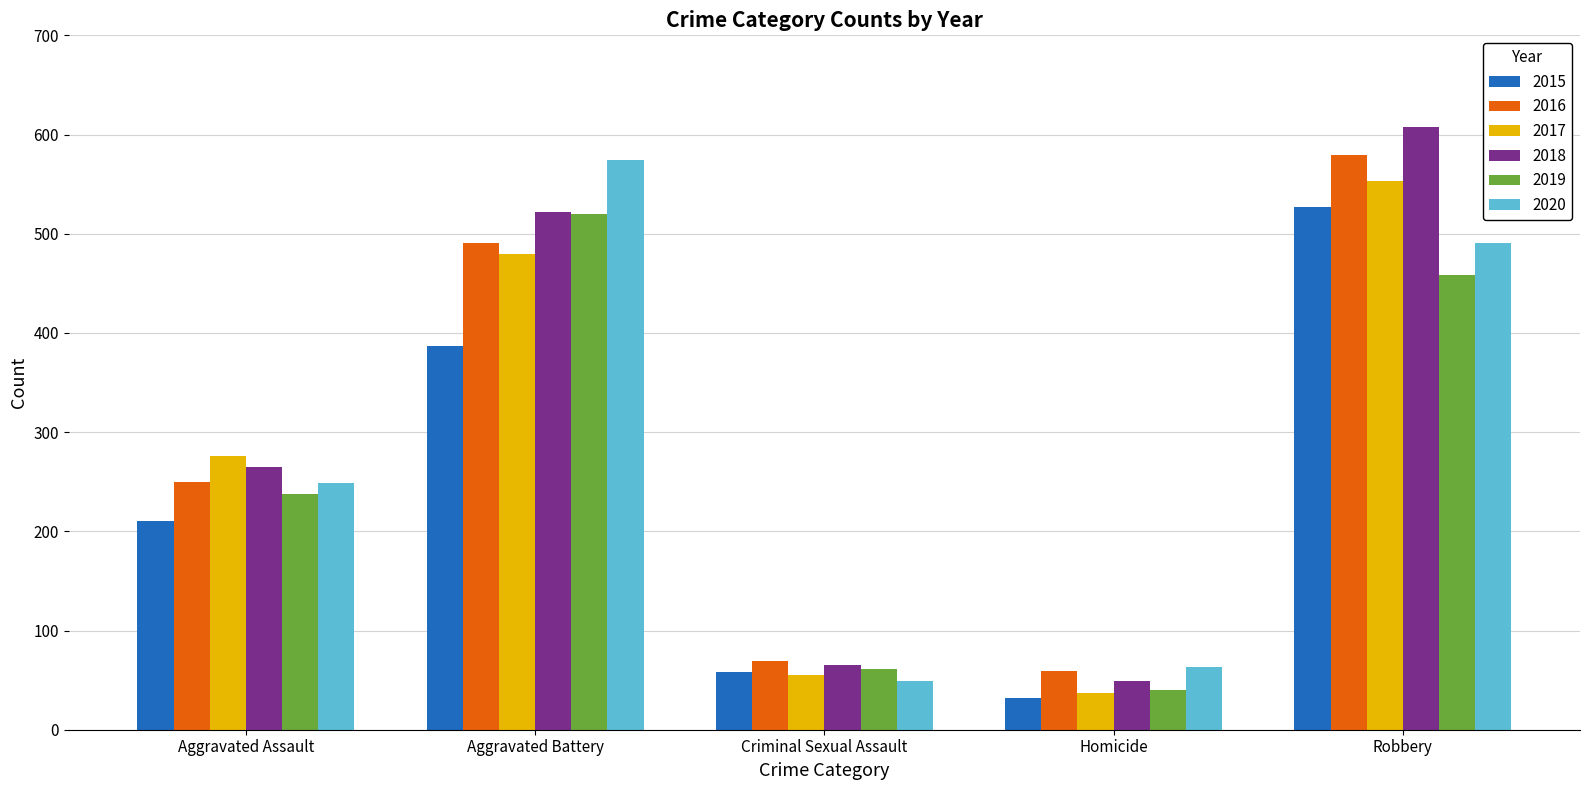

Is it true that 2015 equals 132 at Robbery?

False